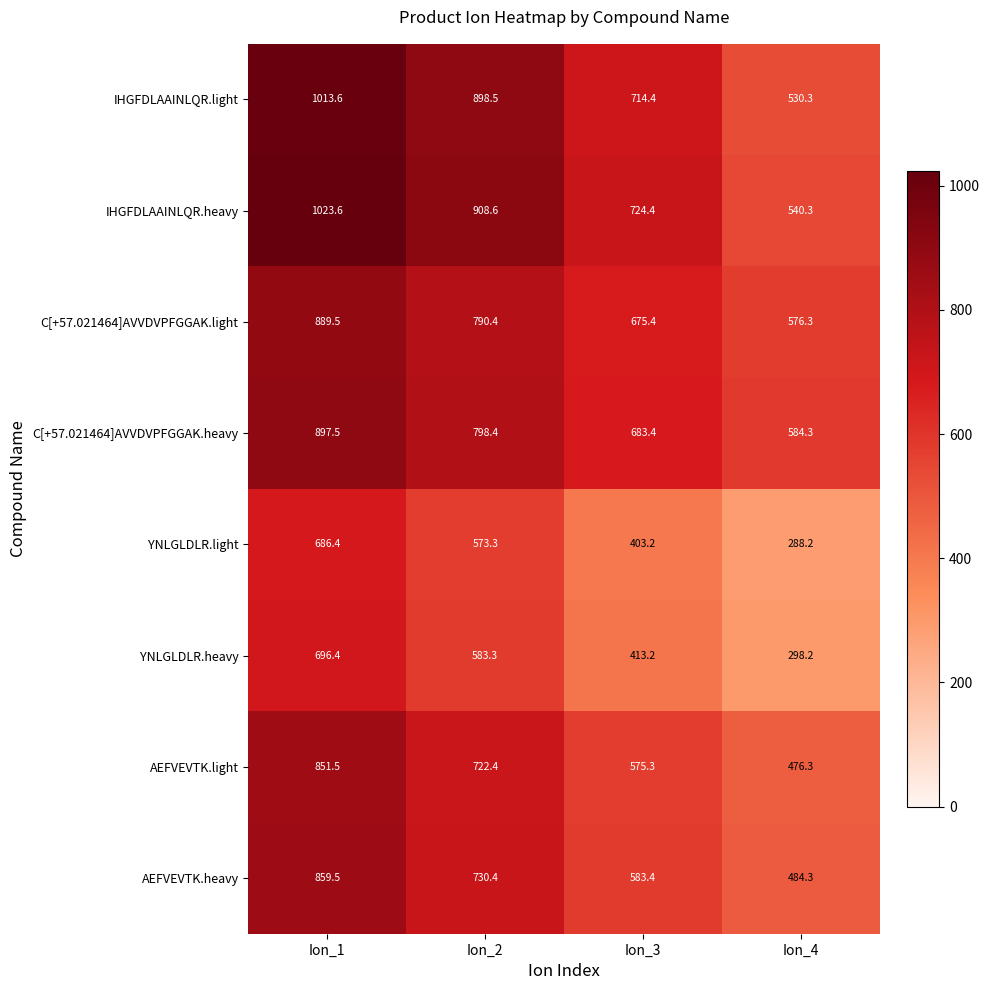

At which label does C[+57.021464]AVVDVPFGGAK.heavy reach its minimum?

Ion_4